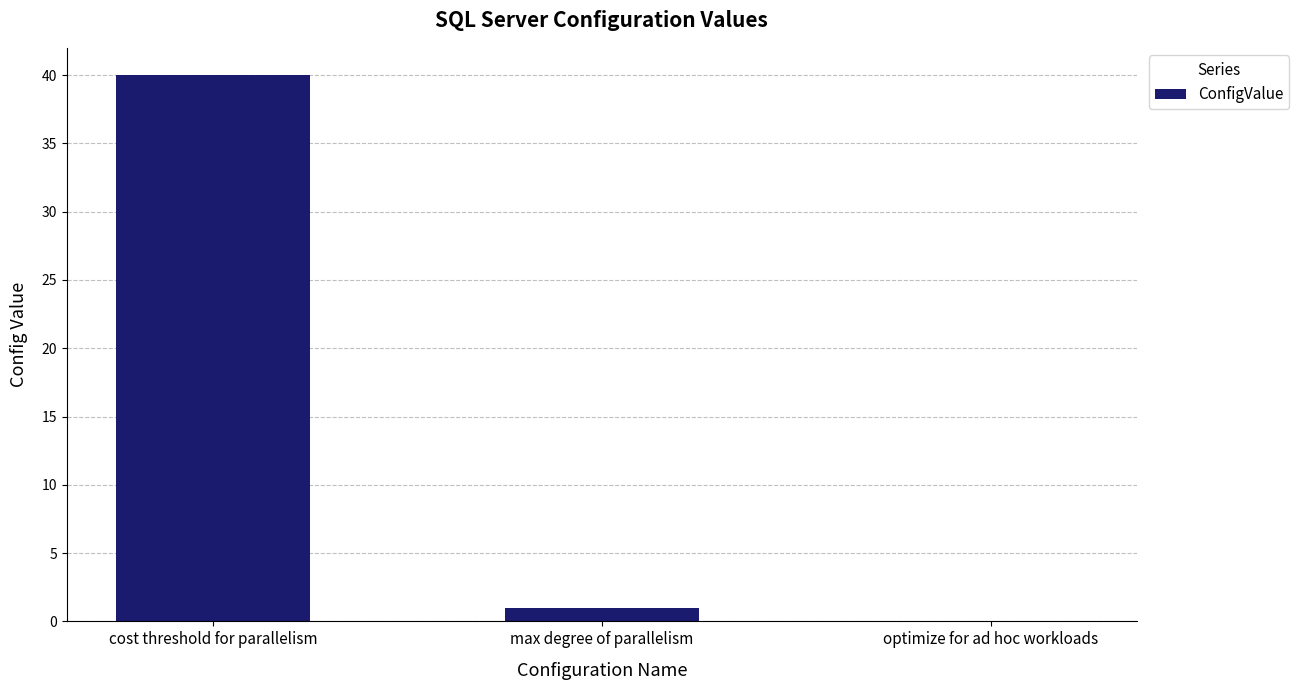

Where is the data nearest to the value 20?

max degree of parallelism